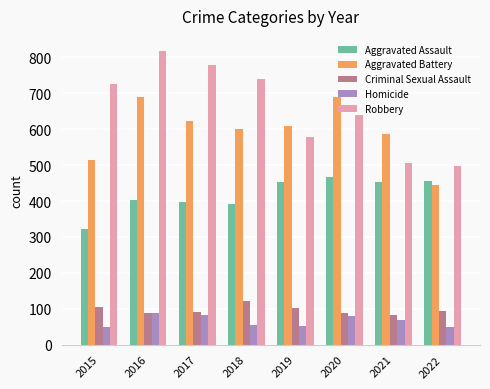

Are the bars grouped side by side (vs. stacked)?

Yes